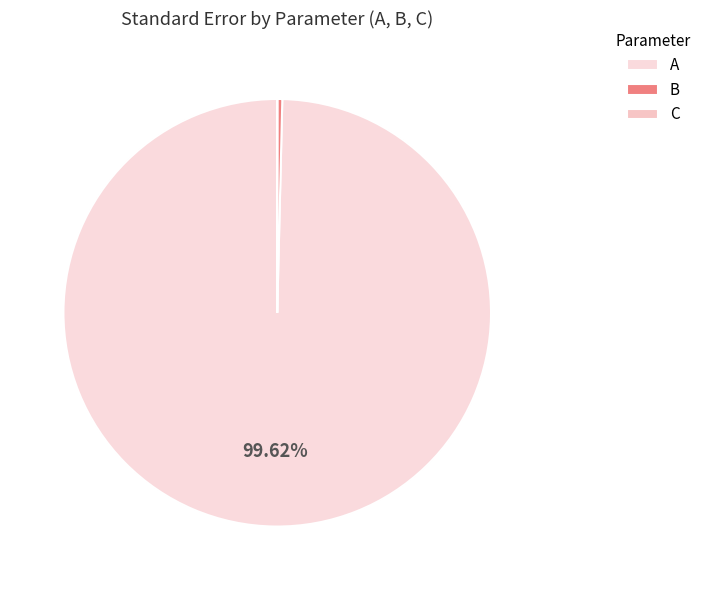

To the nearest percent, what is the combined percentage of A and C?

100%